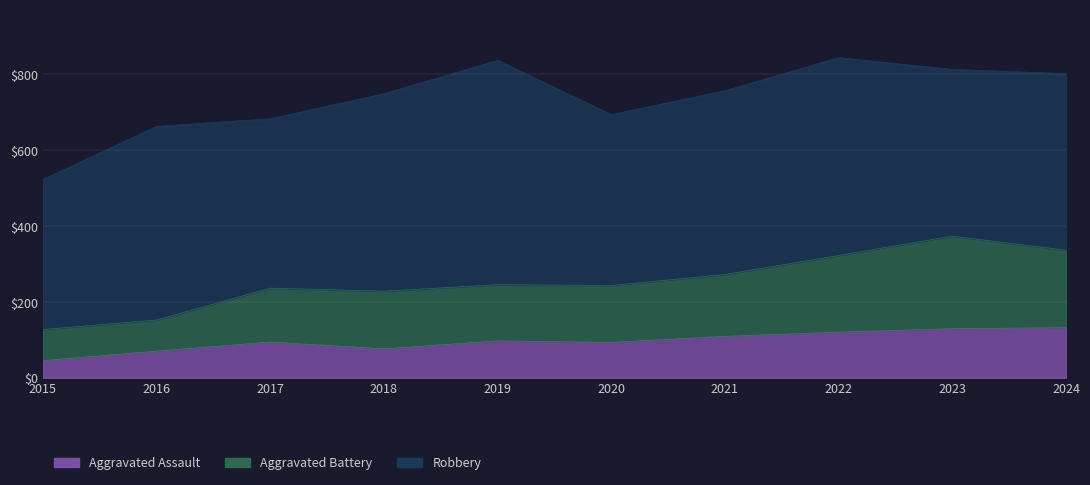

Where does the Aggravated Assault series first go above 98?

2021